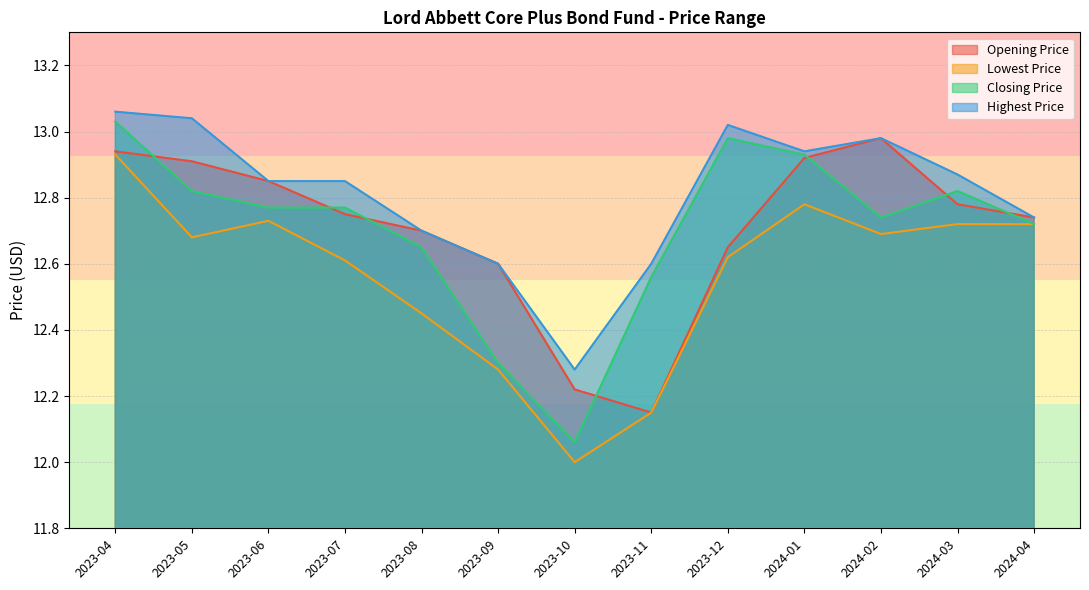

What is the label of the 7th point from the left?

2023-10